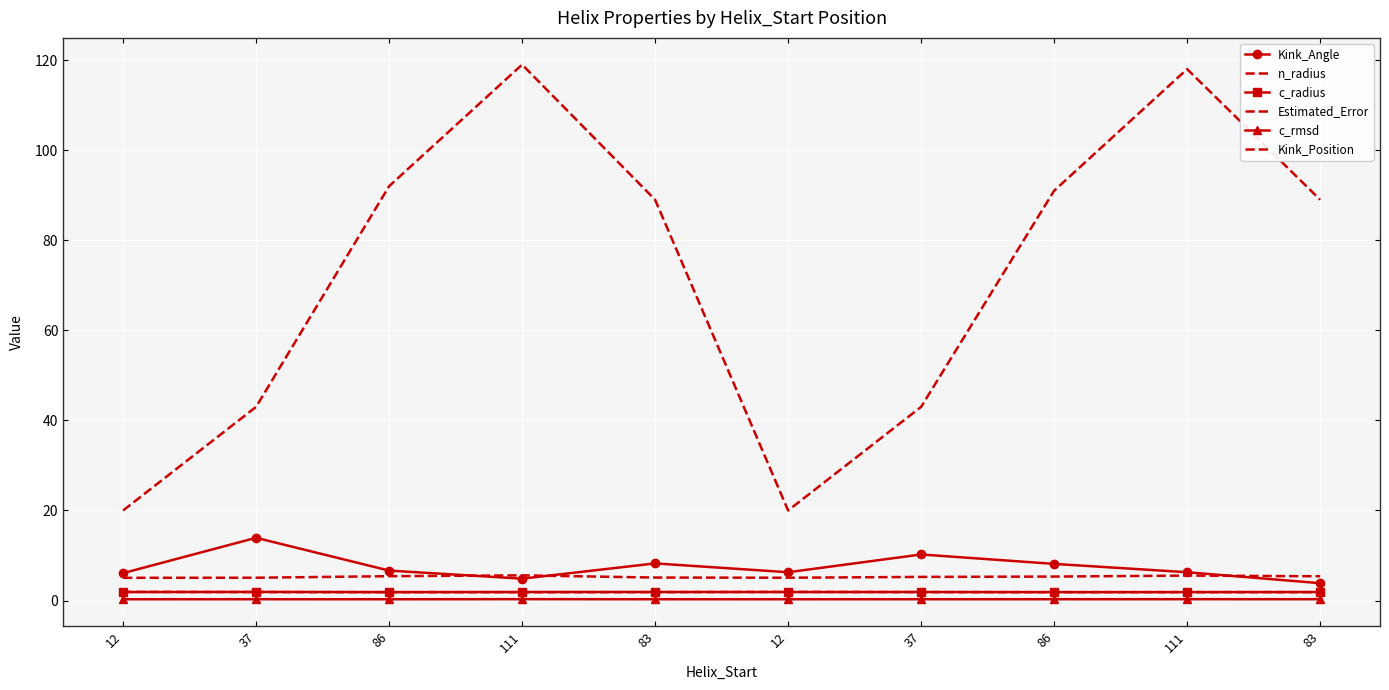

What is the greatest value displayed?

119.0